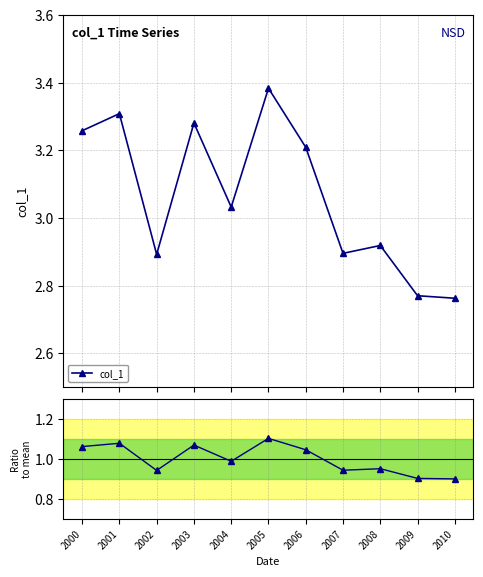

True or false: col_1 ratio and col_1 cross at least once.

False